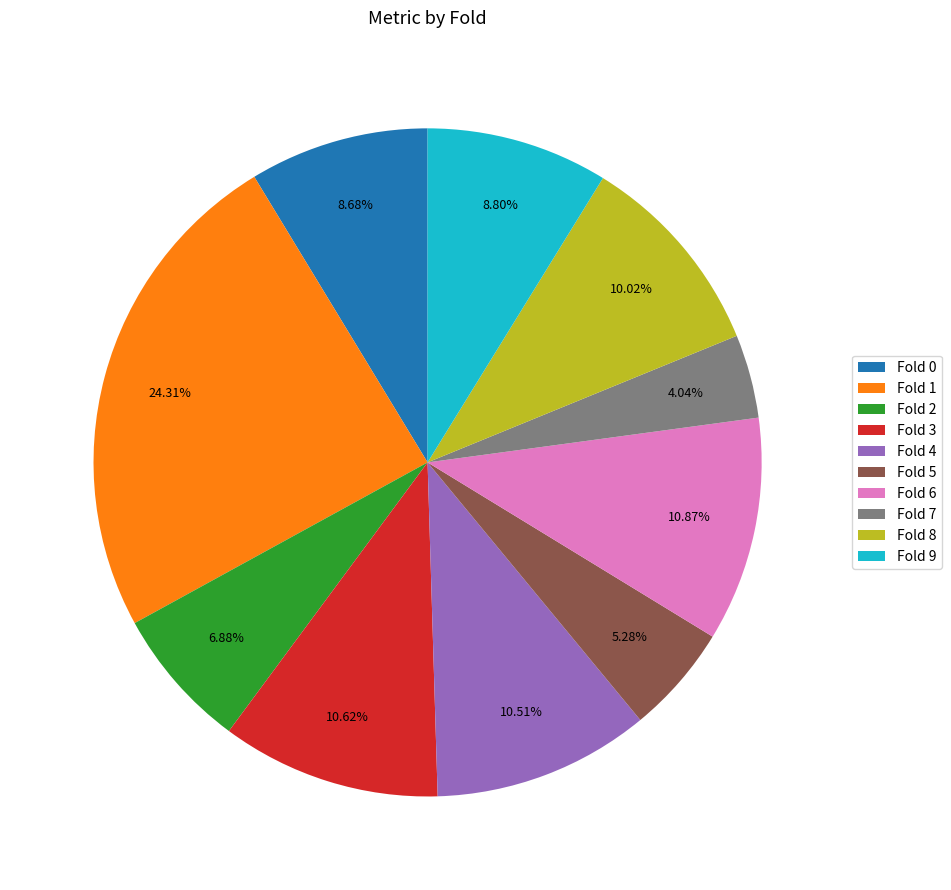

Is there a majority slice in this chart?

No